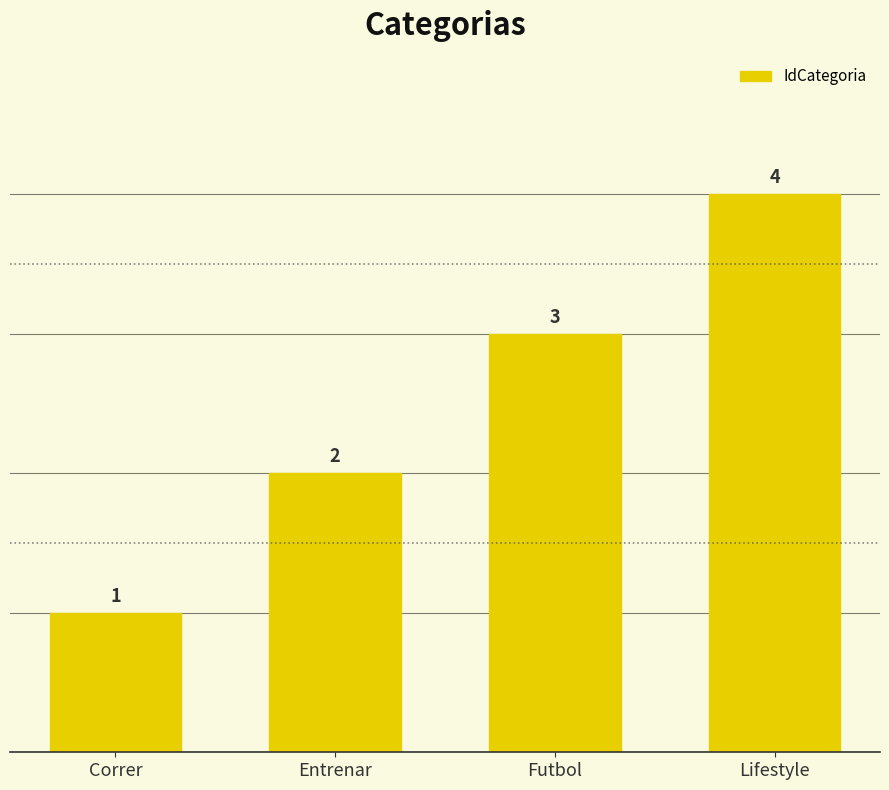

Reading left to right, list all the values displayed in this chart.

1	2	3	4